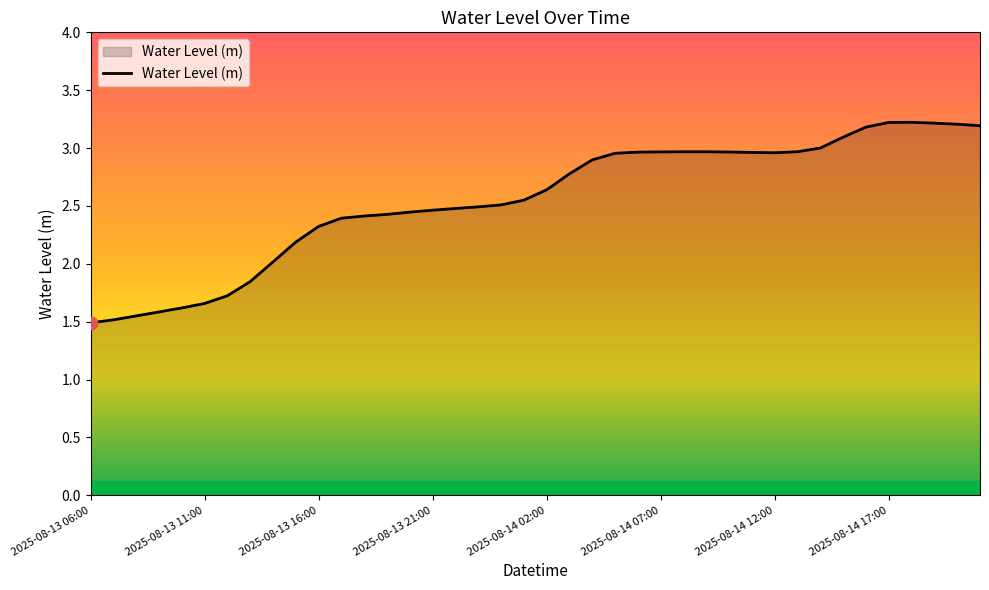

What is the smallest value displayed?

1.5